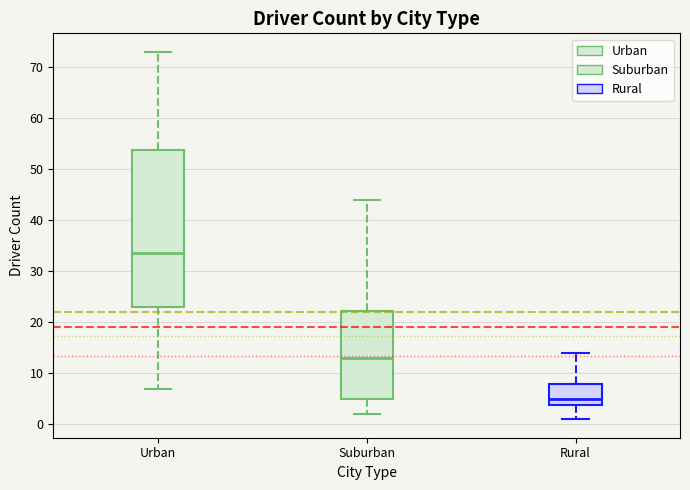

Which box's median line is the highest?

Urban